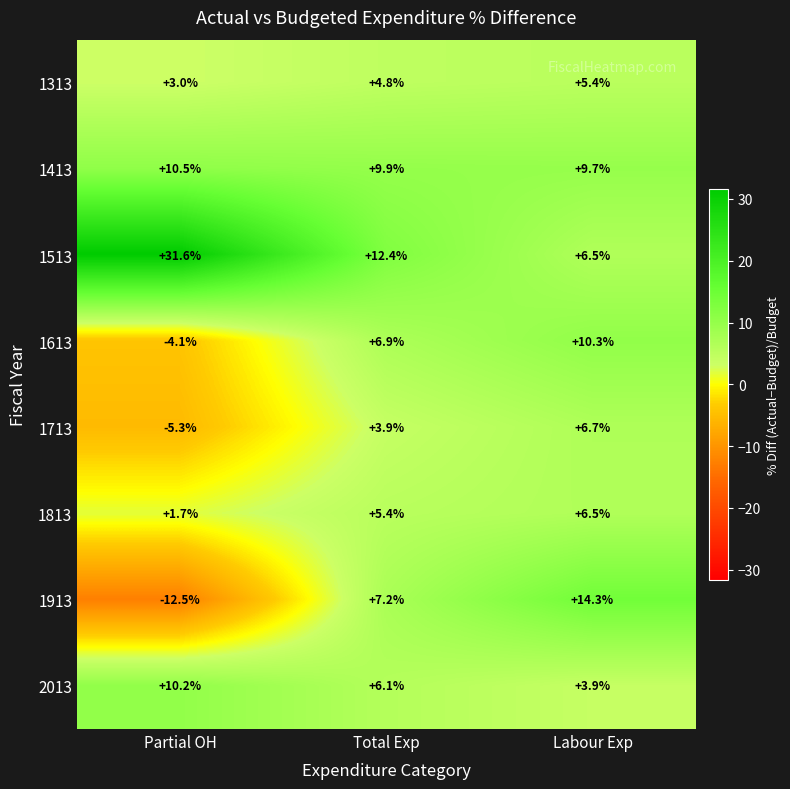

List the labels in order of 1413 value, smallest first.

Labour Exp, Total Exp, Partial OH